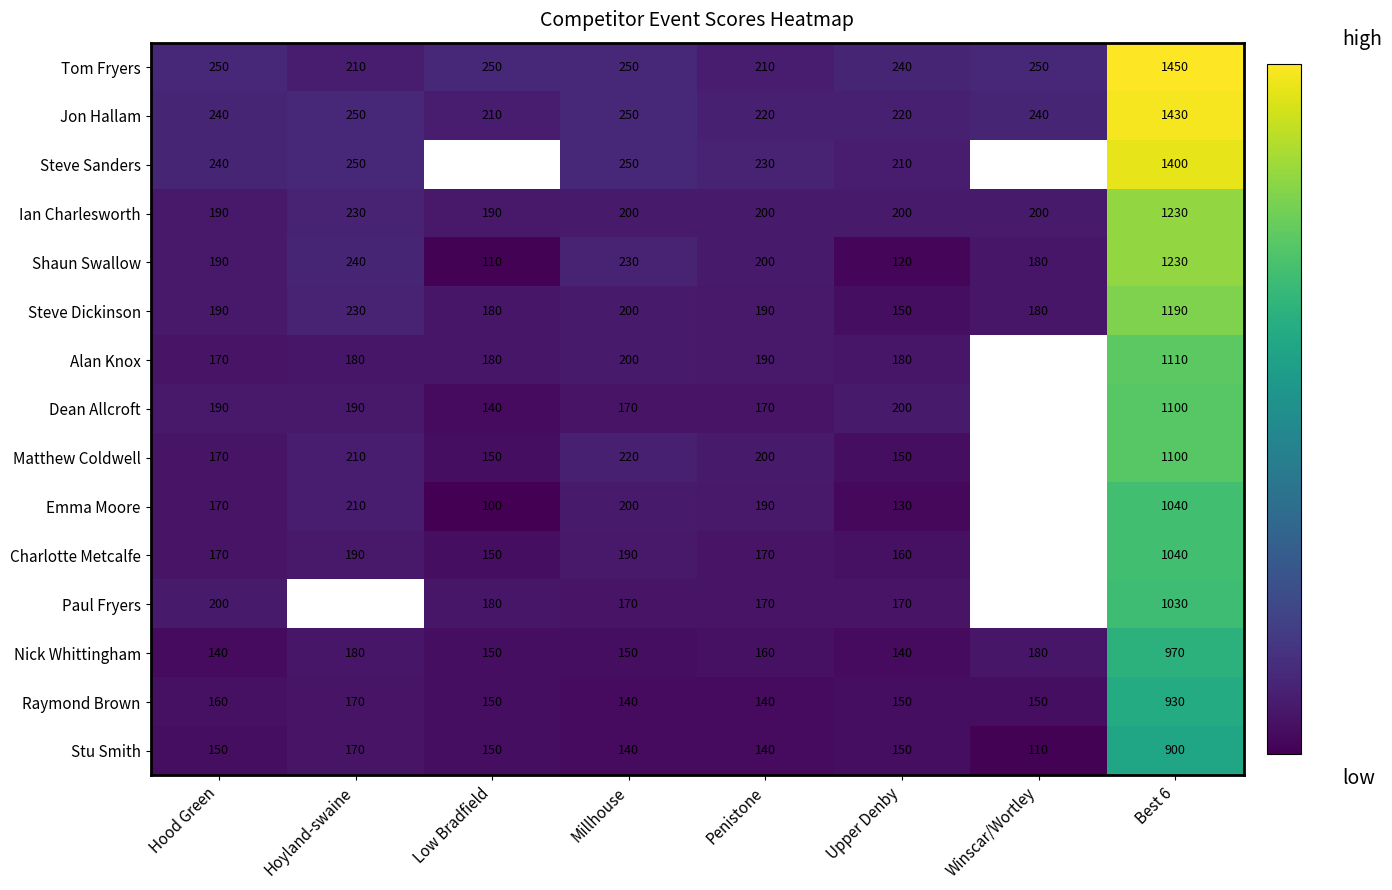

What is the total value across all series at Best 6?

17150